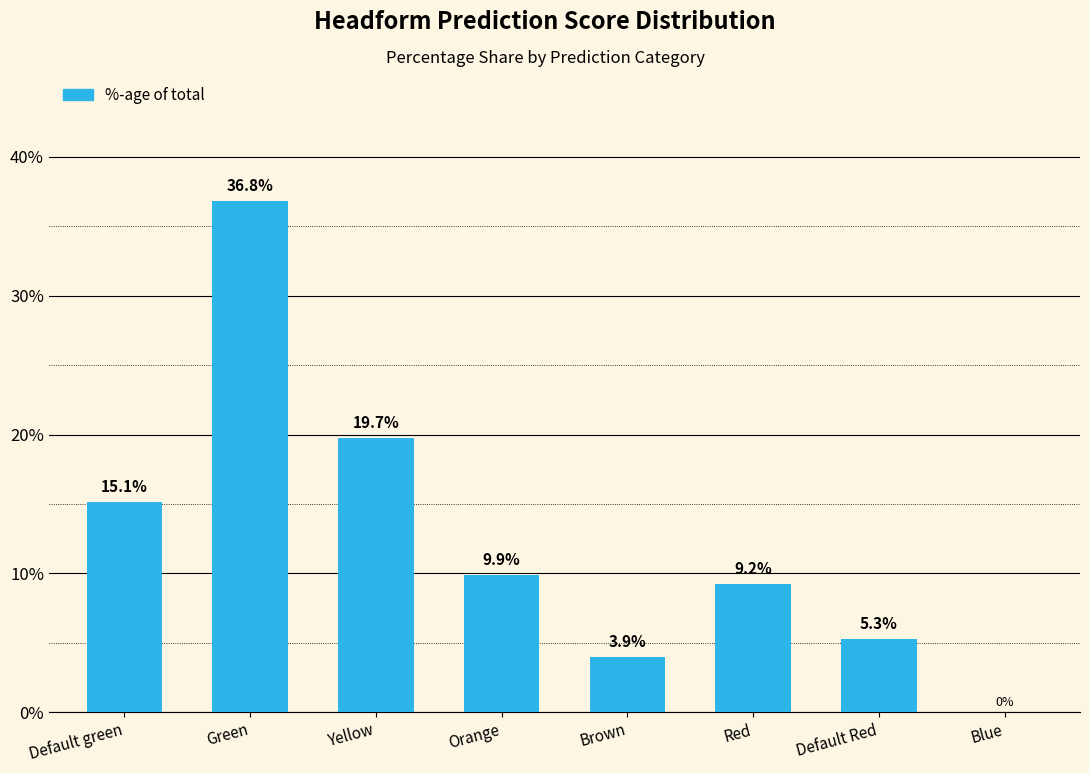

Are the bars horizontal?

No